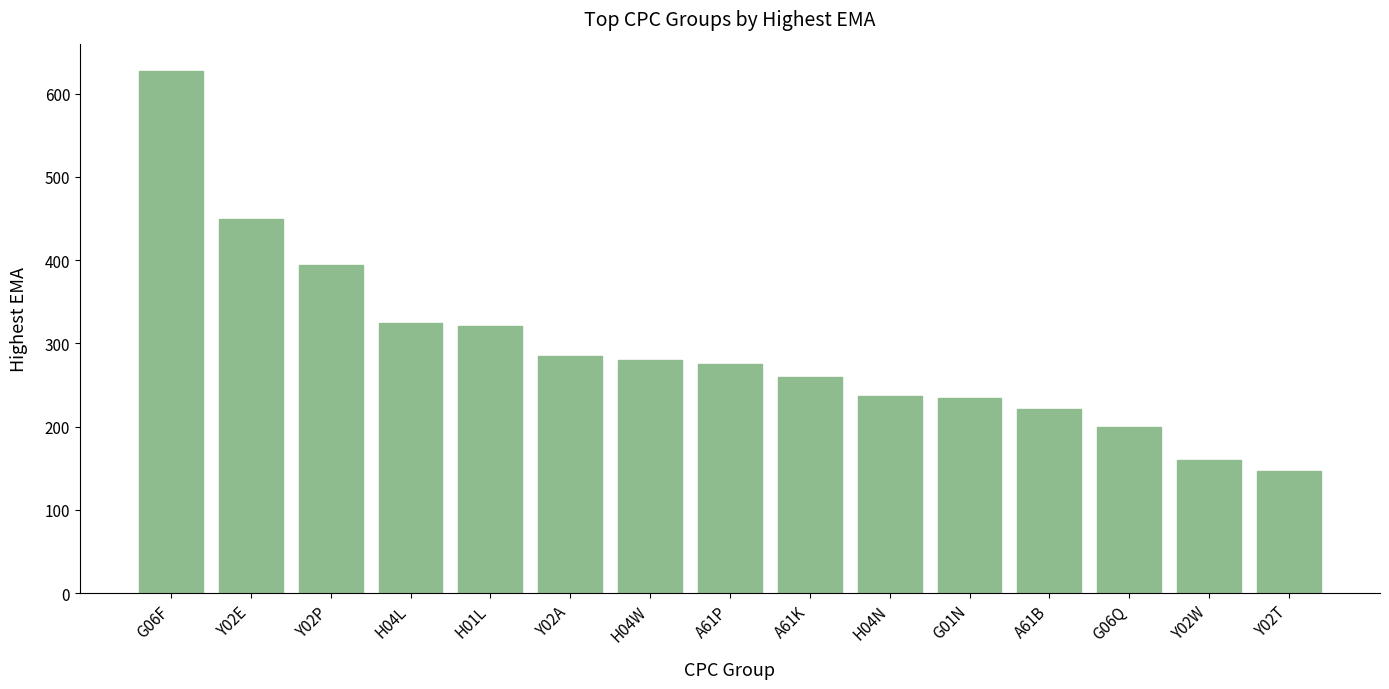

How many data points are less than 275?

7